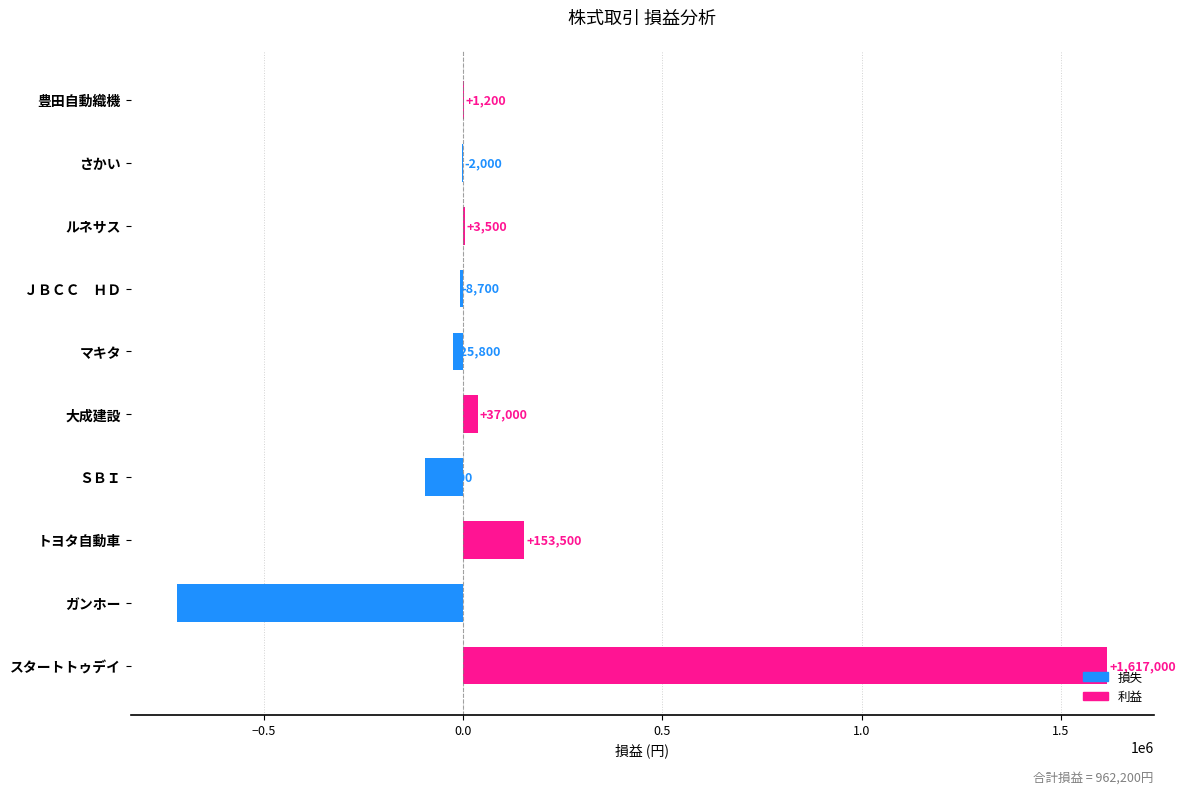

What is the maximum value shown in the chart?

1617000